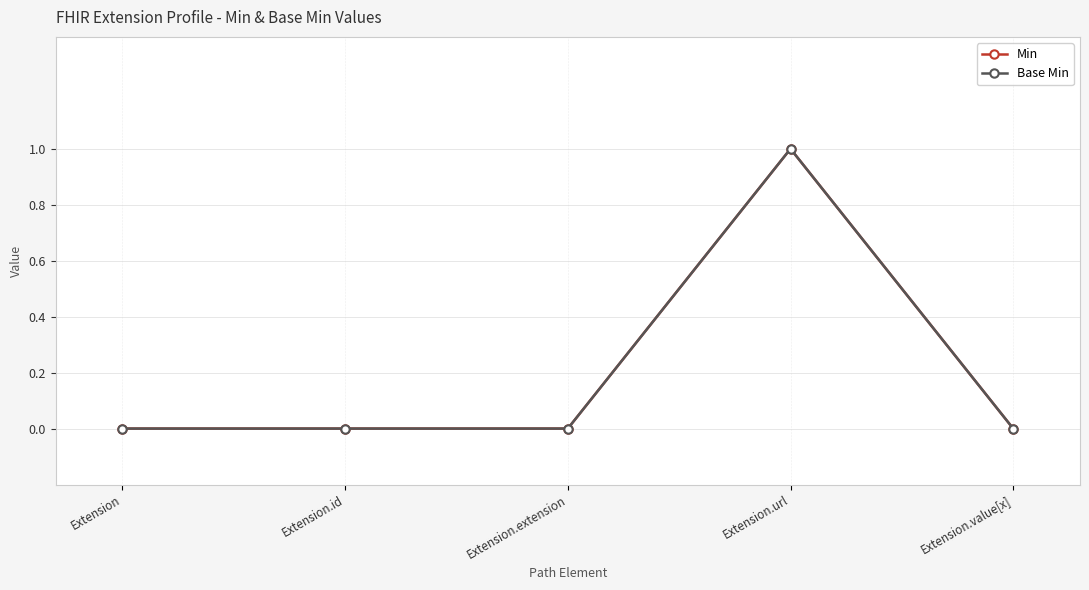

Does the chart have visible grid lines?

Yes